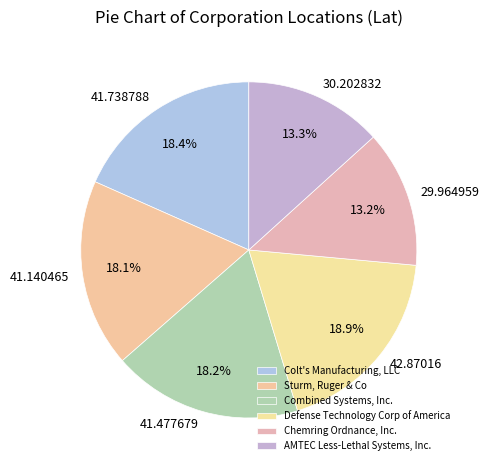

Is it true that Combined Systems, Inc. is 18% of the pie?

True